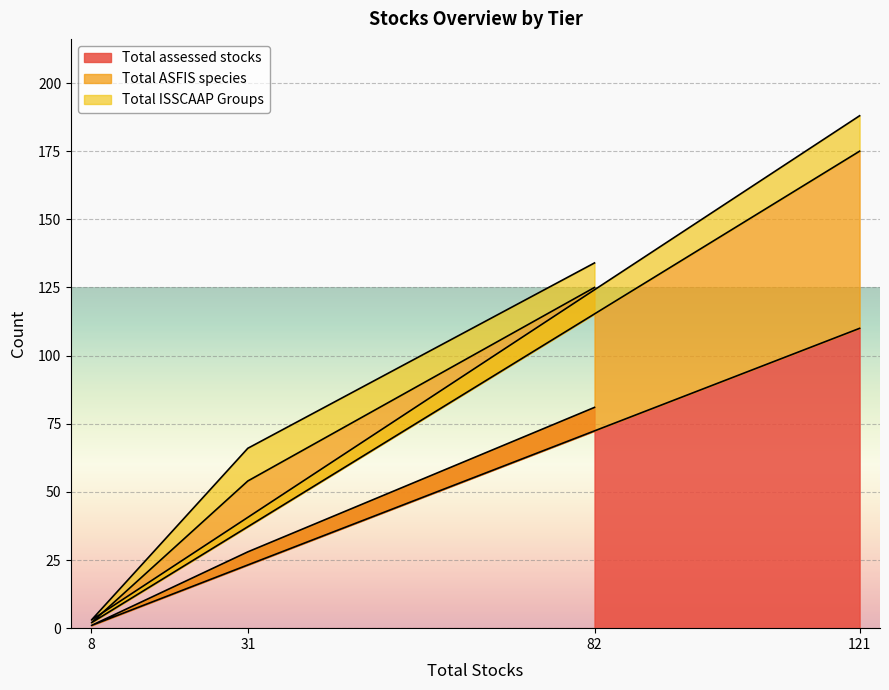

What position from the right is 31?

3